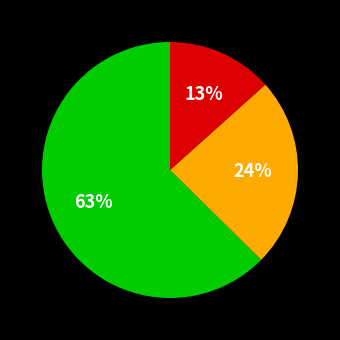

Is there any slice that represents more than half of the pie?

Yes